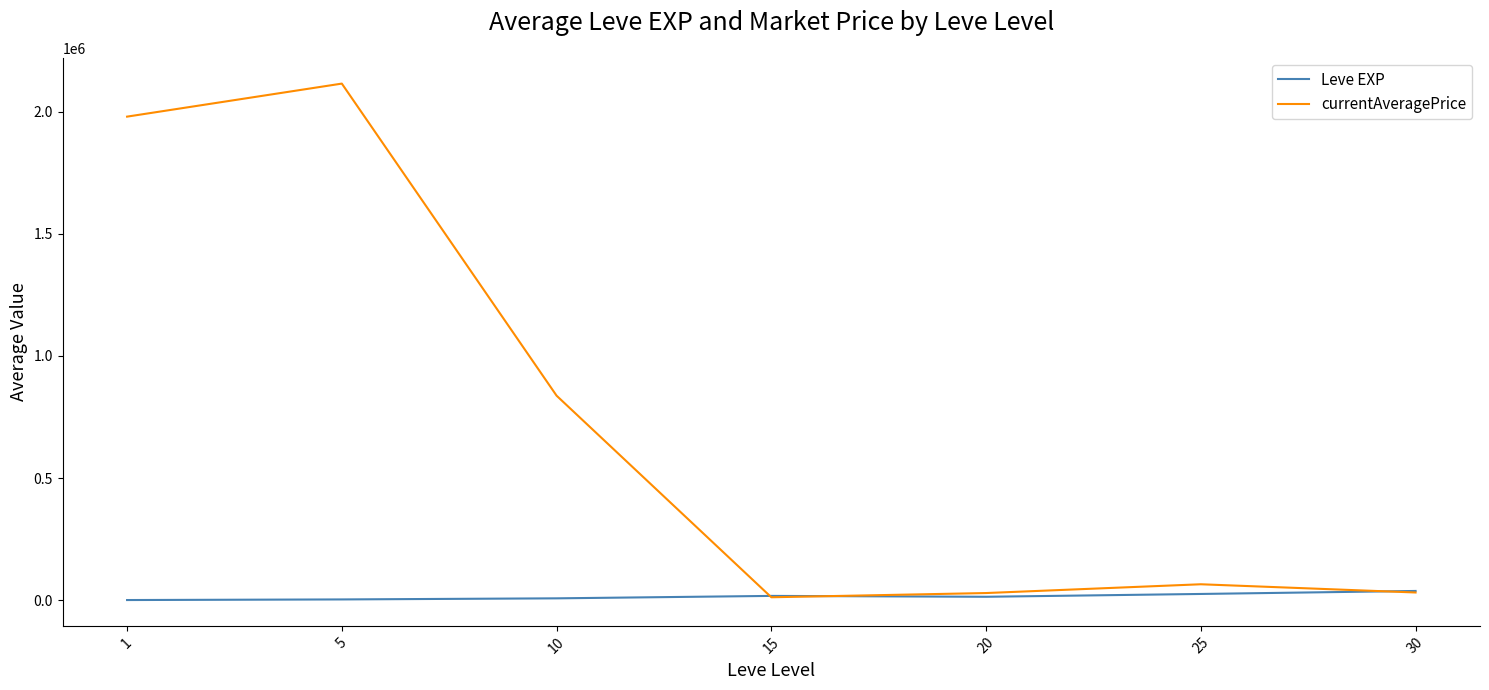

Count the number of data series in this chart.

2